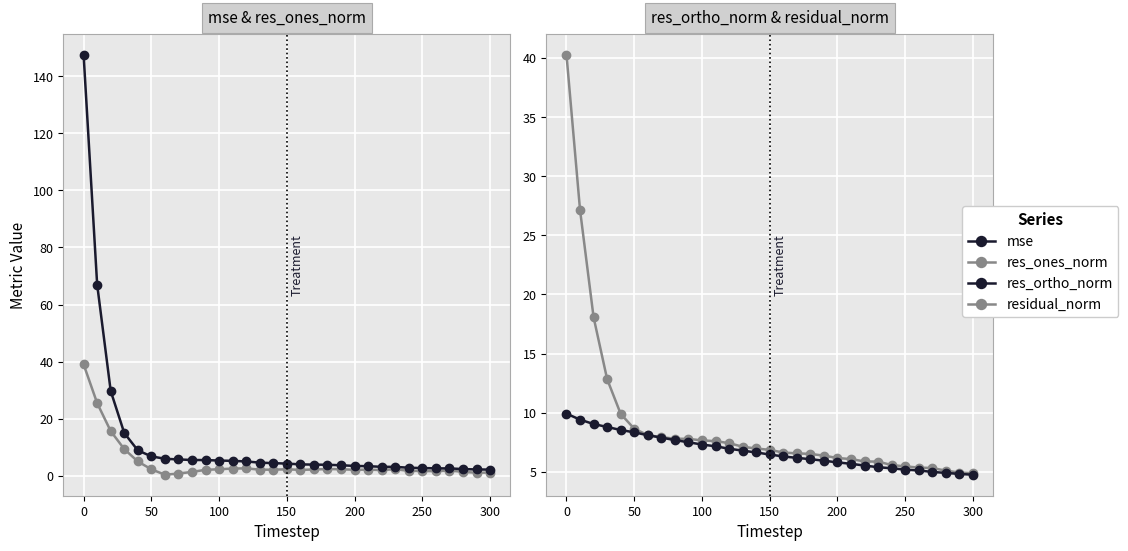

What is the average value of the residual_norm series?

9.0